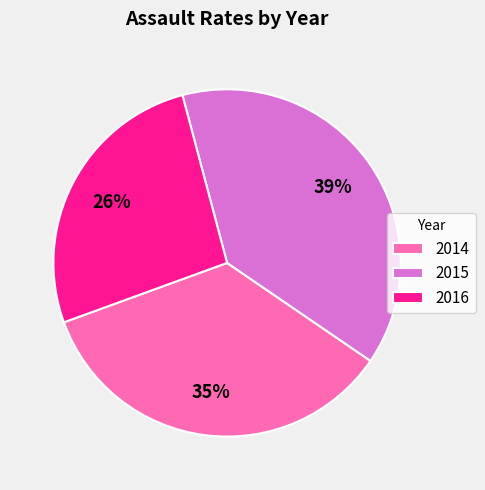

To the nearest percent, what is the average slice percentage?

33%